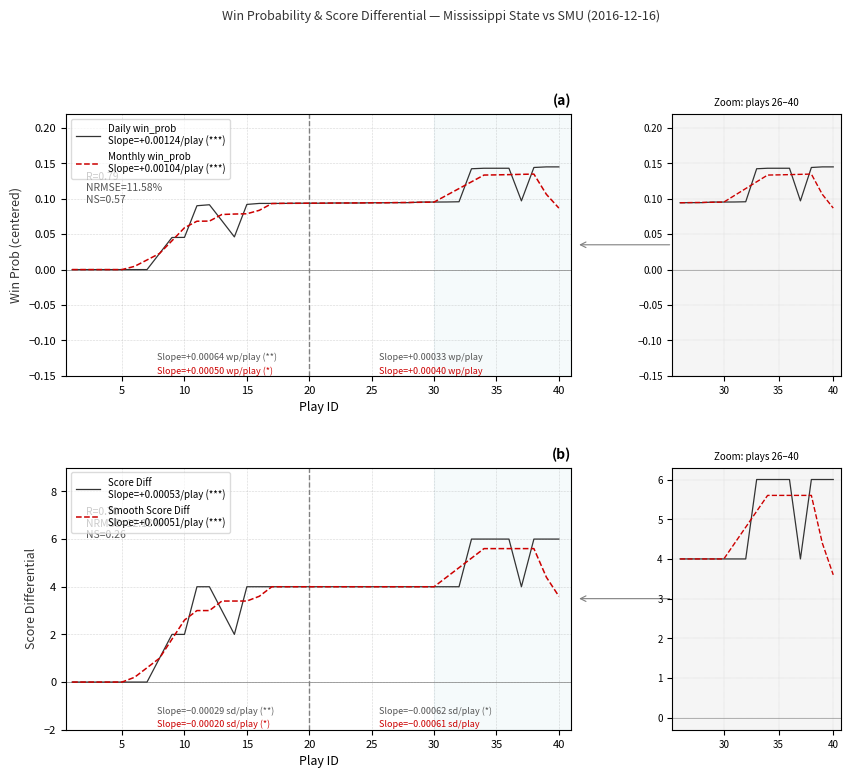

How many score_diff values are between 2 and 4?

25